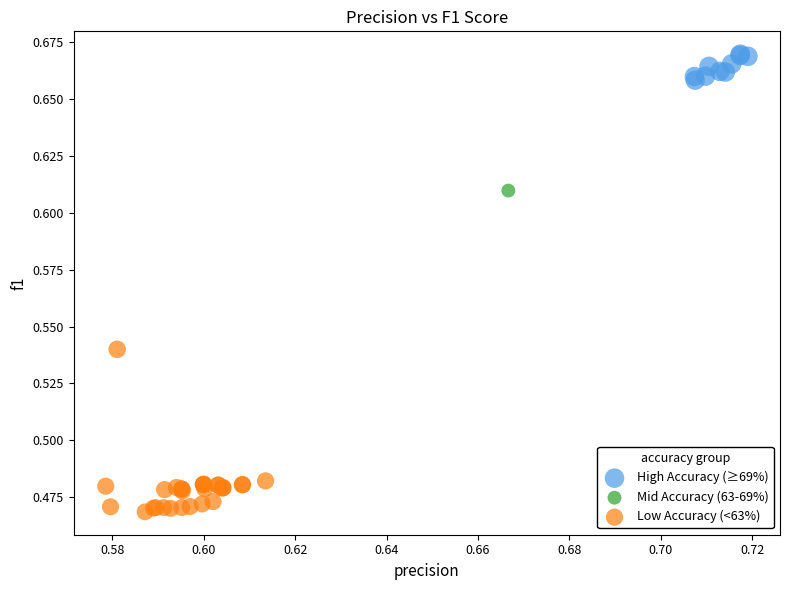

What are all the series names shown in the legend?

High Accuracy (≥69%), Mid Accuracy (63-69%), Low Accuracy (<63%)